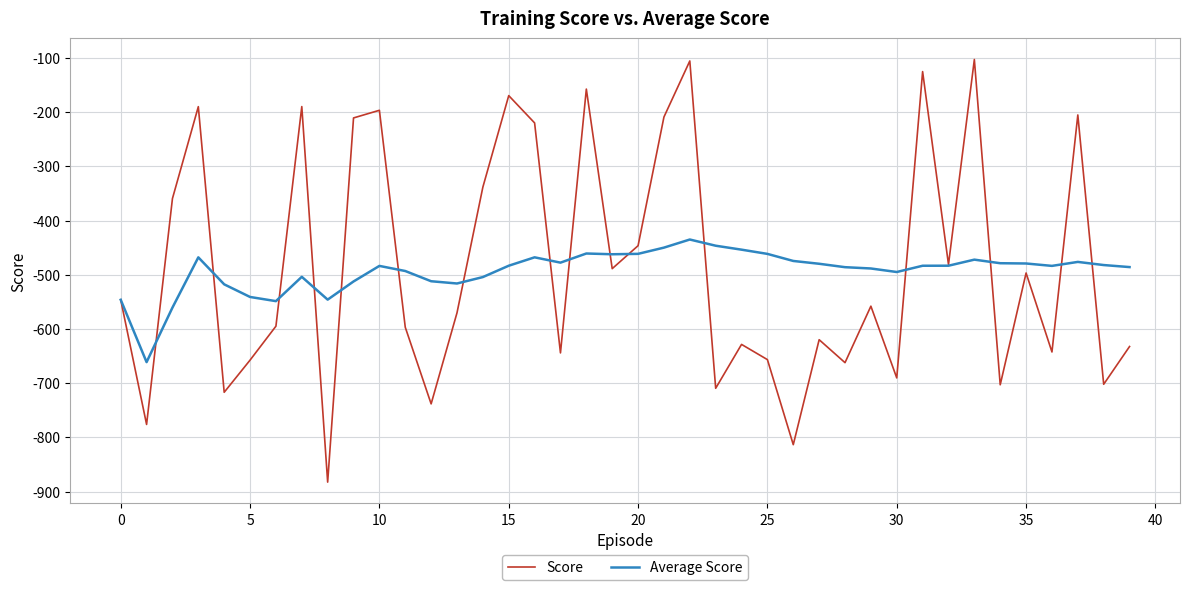

Rank the series by their maximum value, from lowest to highest.

Average Score, Score